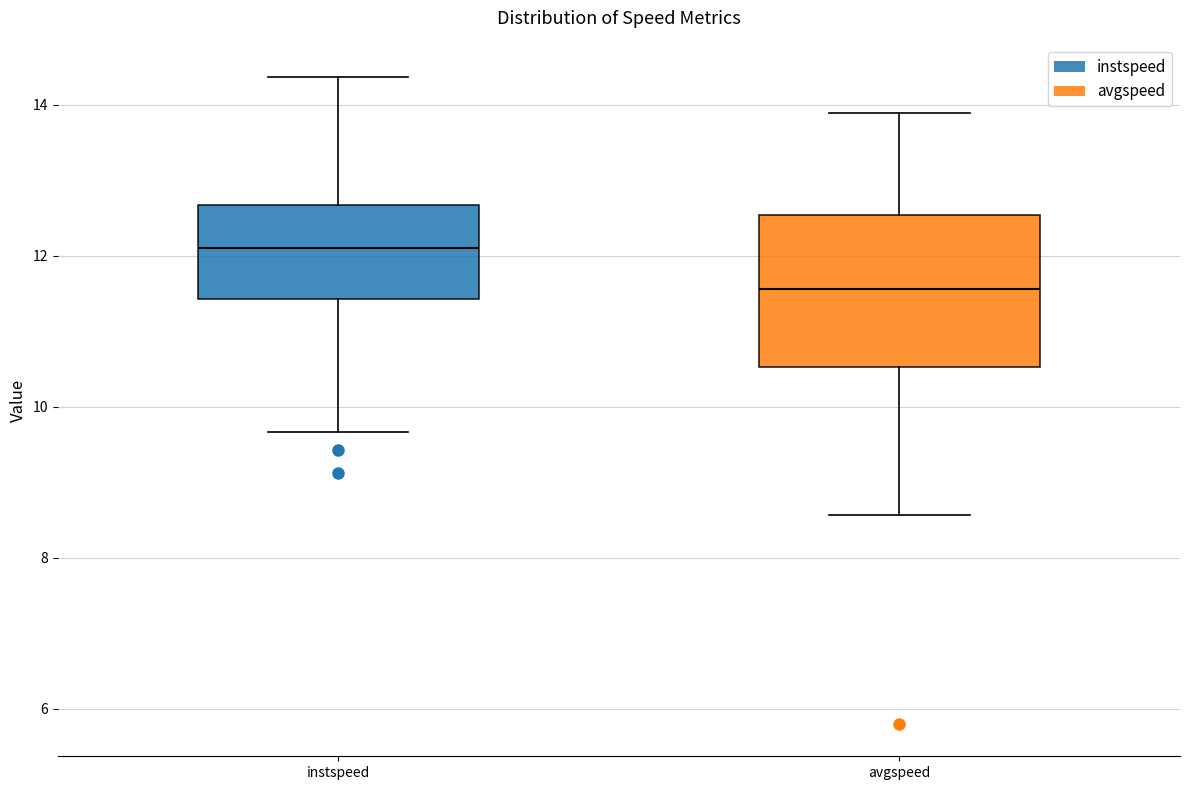

Reading left to right, read every box against the y-axis: the position of its median line, the range the box covers, and the ends of its whiskers. The values are not printed on the chart, so give them approximately, as read against the axis.

instspeed: median 12.0, box 11.4 to 12.6, whiskers 9.6 to 14.4
avgspeed: median 11.6, box 10.6 to 12.6, whiskers 8.6 to 13.8